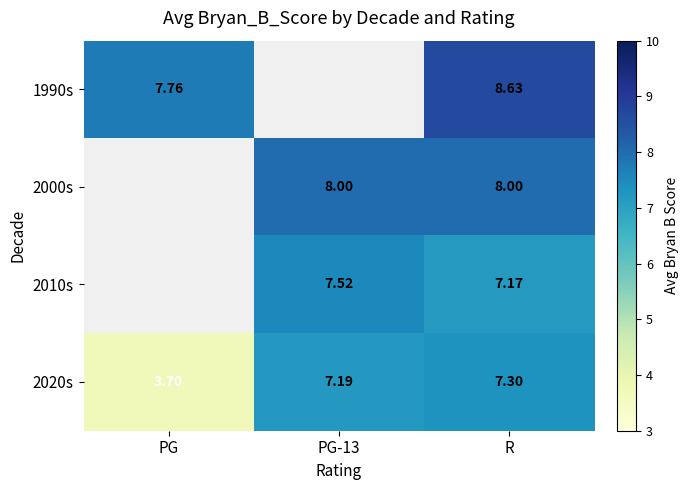

What is the maximum value shown in the chart?

8.6